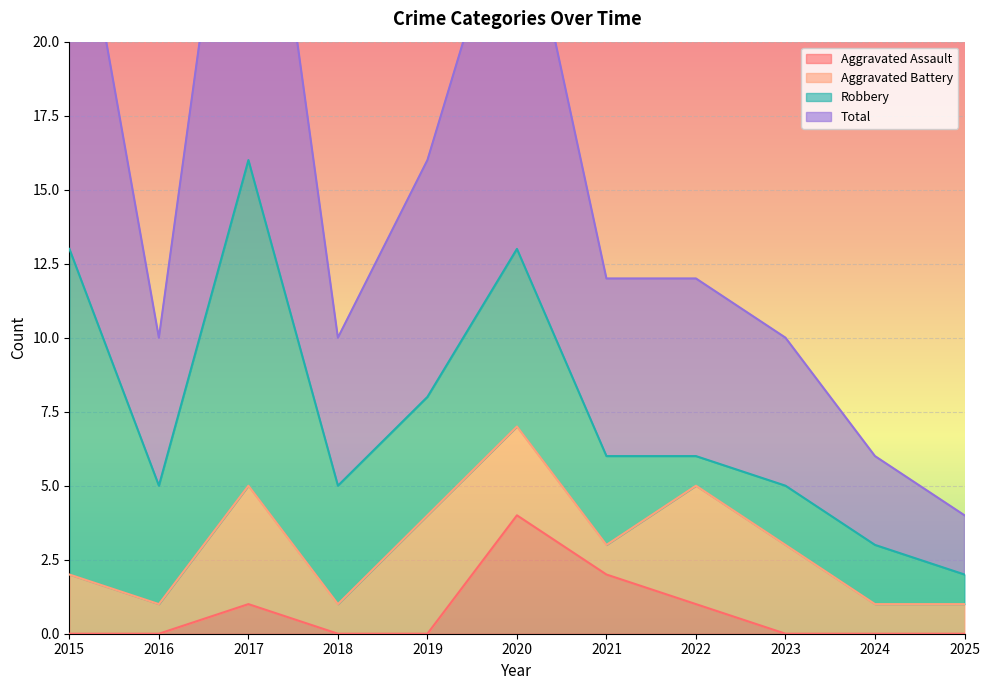

The value of Aggravated Assault at 2022 is 0. True or false?

False